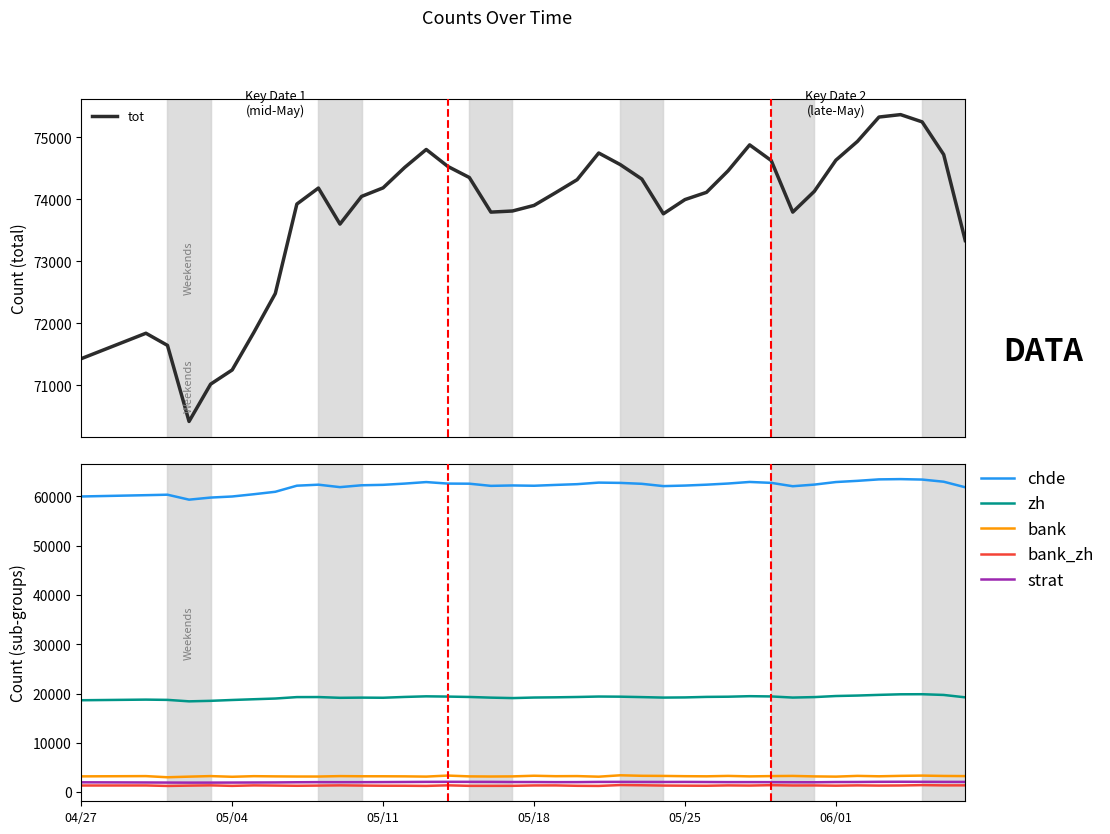

What is the value of the tot point at the 40th from the left?

73336